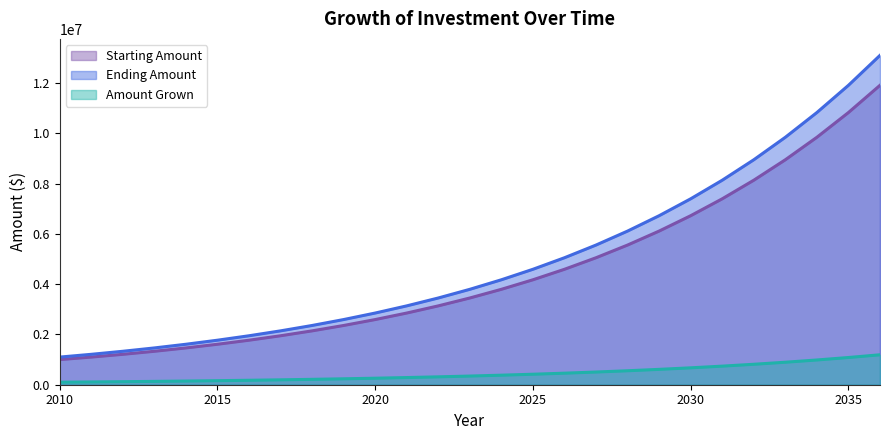

Reading right to left, extract all data points from this chart.

Starting Amount: 11918176.5	10834705.9	9849732.7	8954302.4	8140274.9	7400249.9	6727499.9	6115909.0	5559917.3	5054470.3	4594973.0	4177248.2	3797498.3	3452271.2	3138428.4	2853116.7	2593742.5	2357947.7	2143588.8	1948717.1	1771561.0	1610510.0	1464100.0	1331000.0	1210000.0	1100000.0	1000000.0
Ending Amount: 13109994.2	11918176.5	10834705.9	9849732.7	8954302.4	8140274.9	7400249.9	6727499.9	6115909.0	5559917.3	5054470.3	4594973.0	4177248.2	3797498.3	3452271.2	3138428.4	2853116.7	2593742.5	2357947.7	2143588.8	1948717.1	1771561.0	1610510.0	1464100.0	1331000.0	1210000.0	1100000.0
Amount Grown: 1191817.7	1083470.6	984973.3	895430.2	814027.5	740025.0	672750.0	611590.9	555991.7	505447.0	459497.3	417724.8	379749.8	345227.1	313842.8	285311.7	259374.2	235794.8	214358.9	194871.7	177156.1	161051.0	146410.0	133100.0	121000.0	110000.0	100000.0